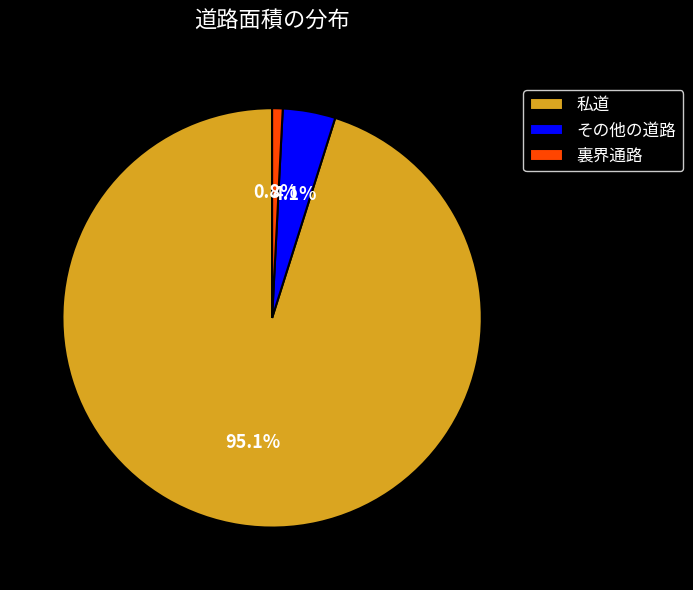

The 私道 slice represents 95% of the pie. True or false?

True